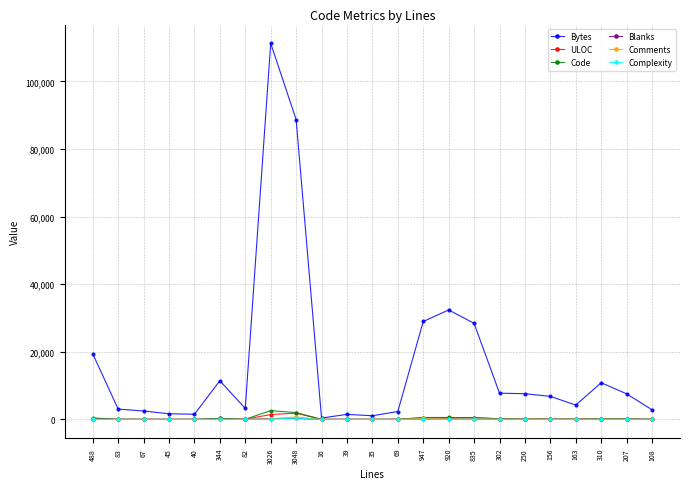

What is the total value across all series at 3048?

94002